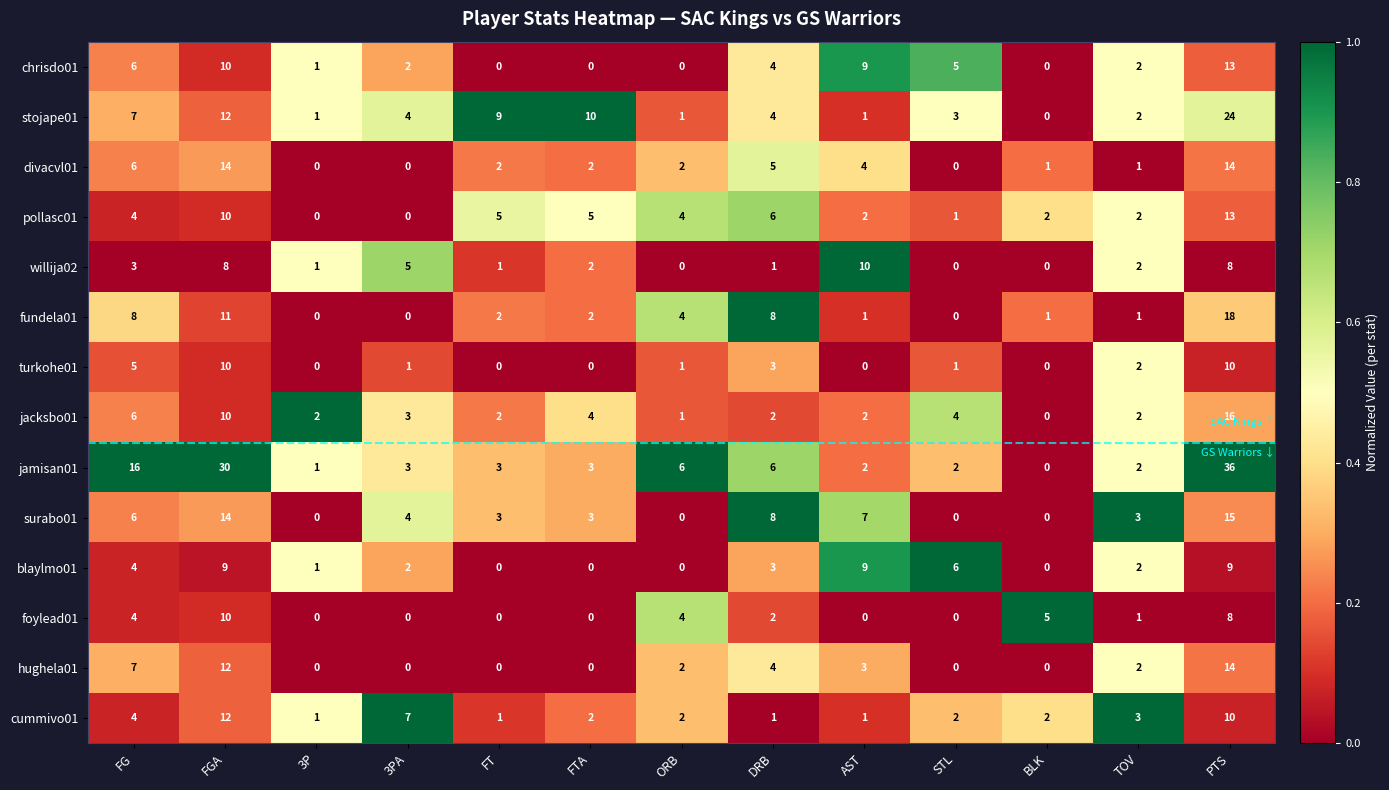

What is the greatest value displayed?

36